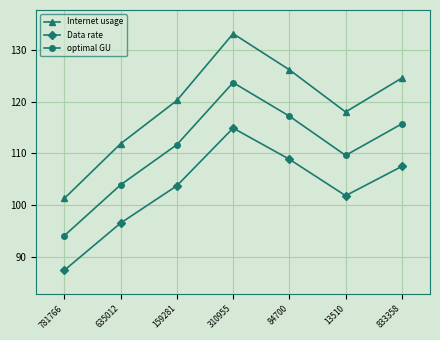

Does the chart display data point markers on the line(s)?

Yes